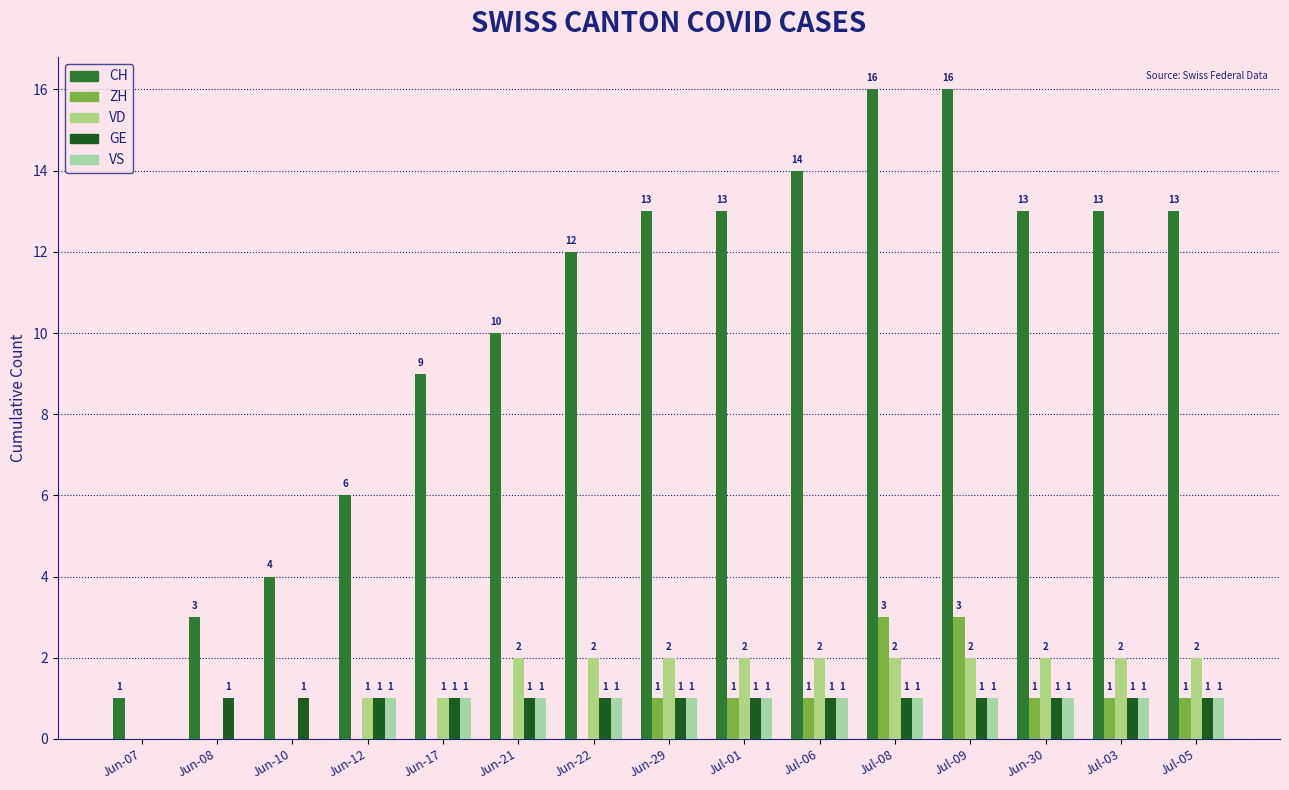

What is the difference between the highest and lowest values at Jun-17?

9